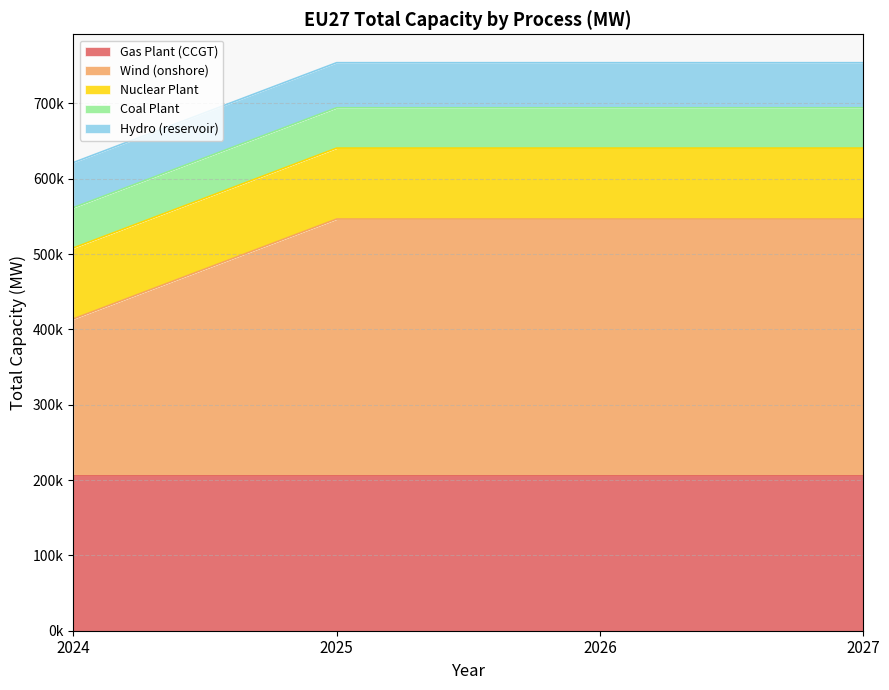

How many lines are shown in the chart?

5